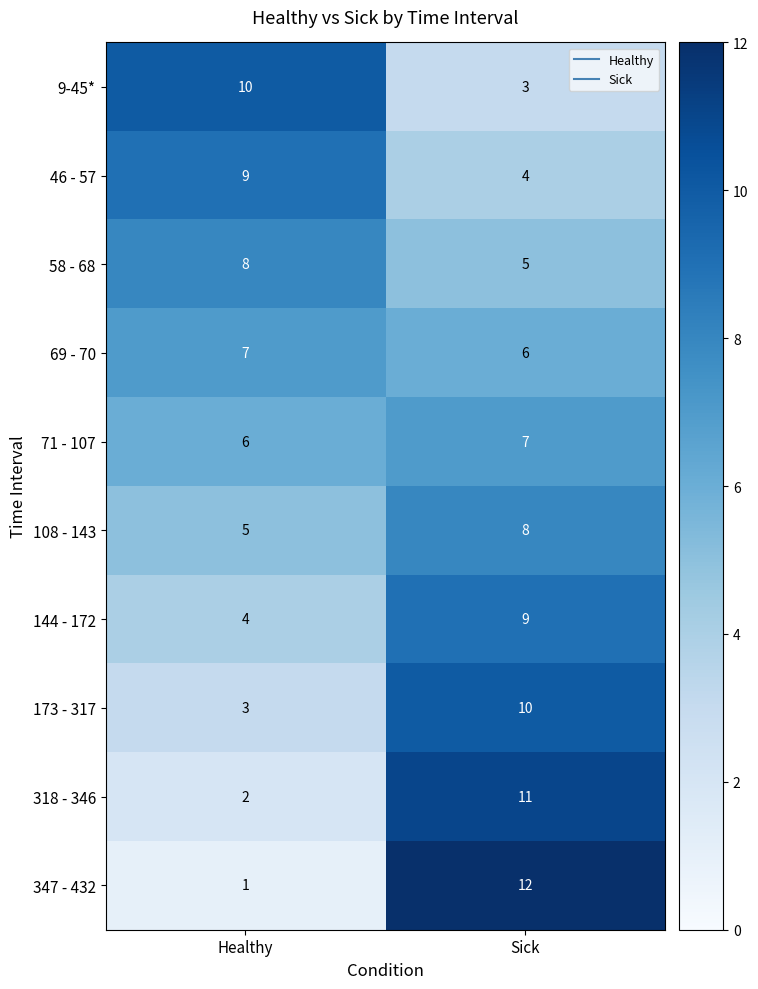

Reading left to right, extract all data points from this chart.

9-45*: 10	3
46 - 57: 9	4
58 - 68: 8	5
69 - 70: 7	6
71 - 107: 6	7
108 - 143: 5	8
144 - 172: 4	9
173 - 317: 3	10
318 - 346: 2	11
347 - 432: 1	12